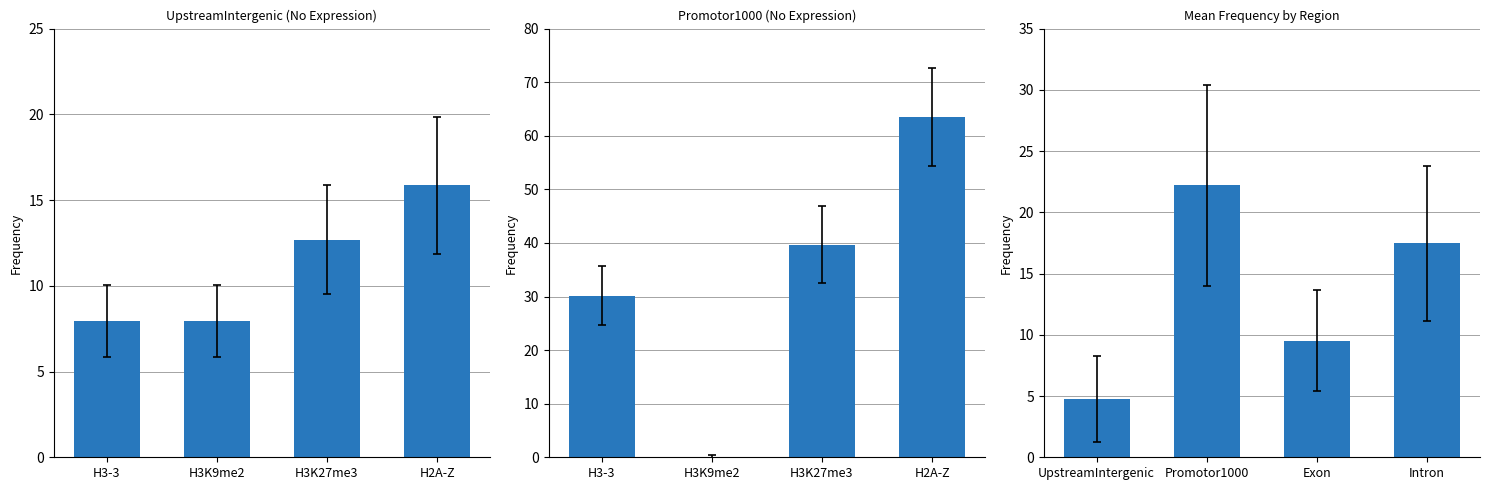

Which label corresponds to the smallest value in the chart?

H3K9me2